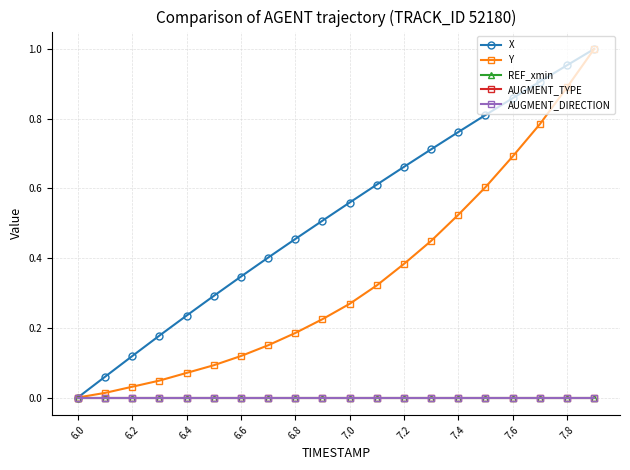

Rank the series by their maximum value, from lowest to highest.

REF_xmin, AUGMENT_TYPE, AUGMENT_DIRECTION, X, Y